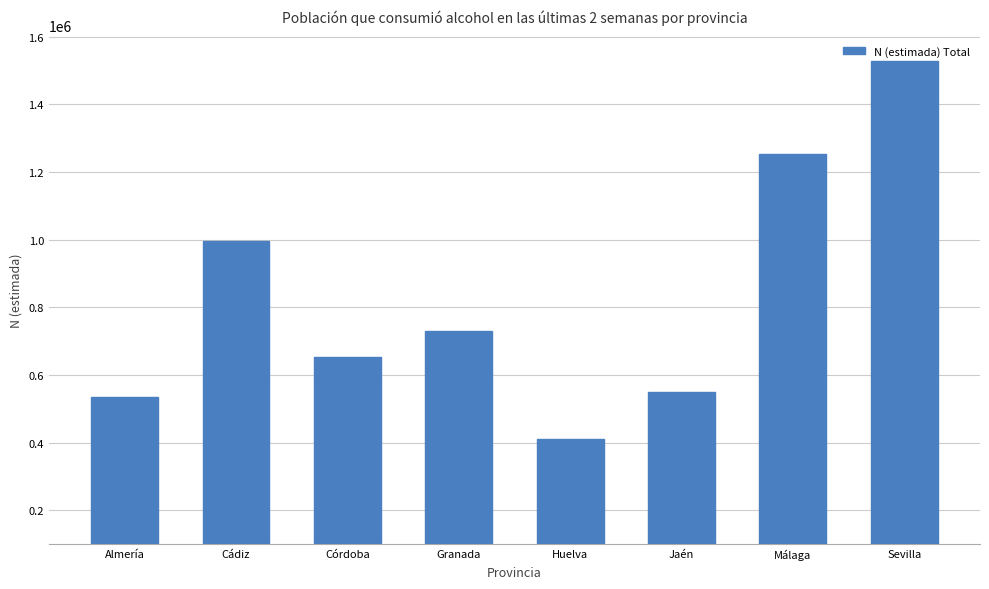

At which label does the data first exceed 730127?

Cádiz